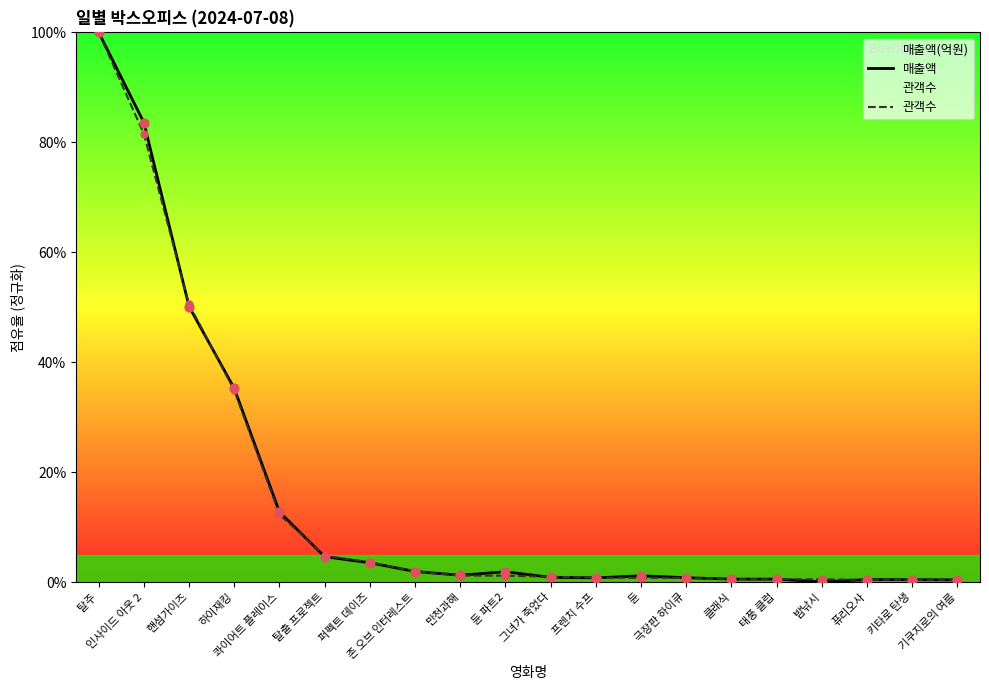

Which series has the largest total across all categories?

매출액